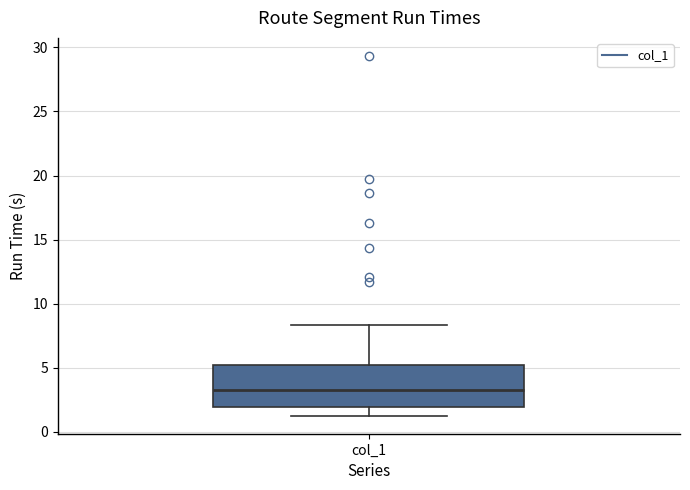

Transcribe this box plot: give where the median line is, the range the box spans, and where the two whiskers end, as read against the y-axis. The values are not printed on the chart, so give them approximately, as read against the axis.

median 3.0, box 2.0 to 5.0, whiskers 1.0 to 8.5